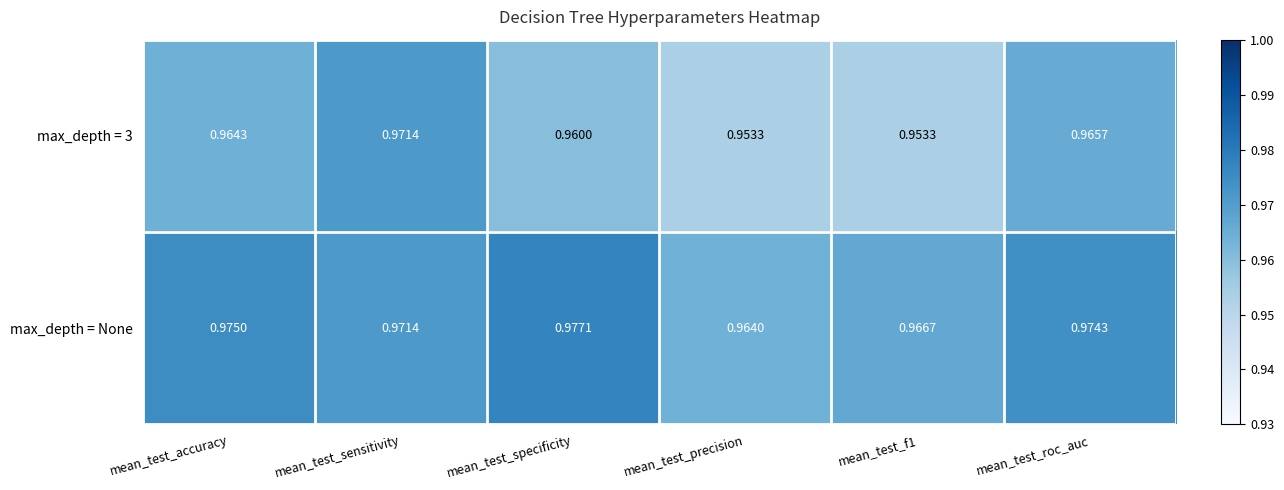

List the series in order of their peak value, highest first.

max_depth = None, max_depth = 3